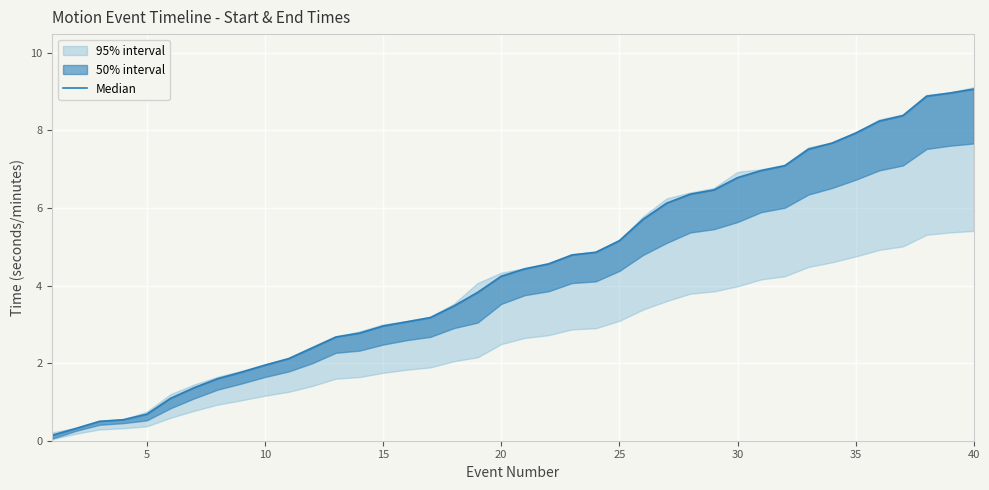

Is this an area chart (filled region under the line)?

No